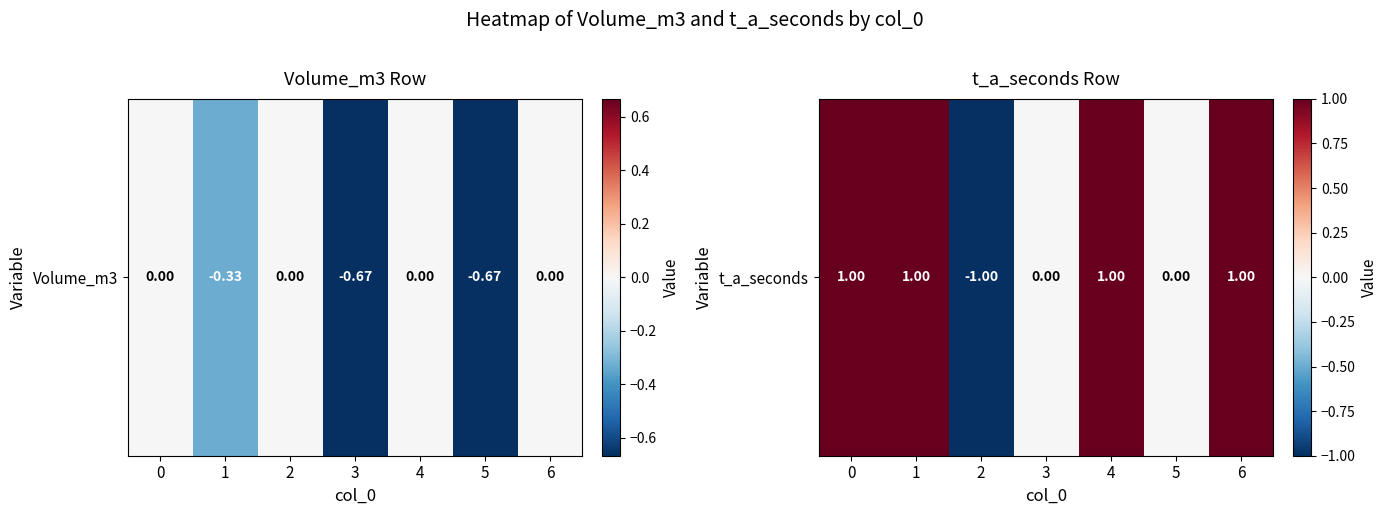

List the labels in order of value, smallest first.

2, 3, 5, 0, 1, 4, 6